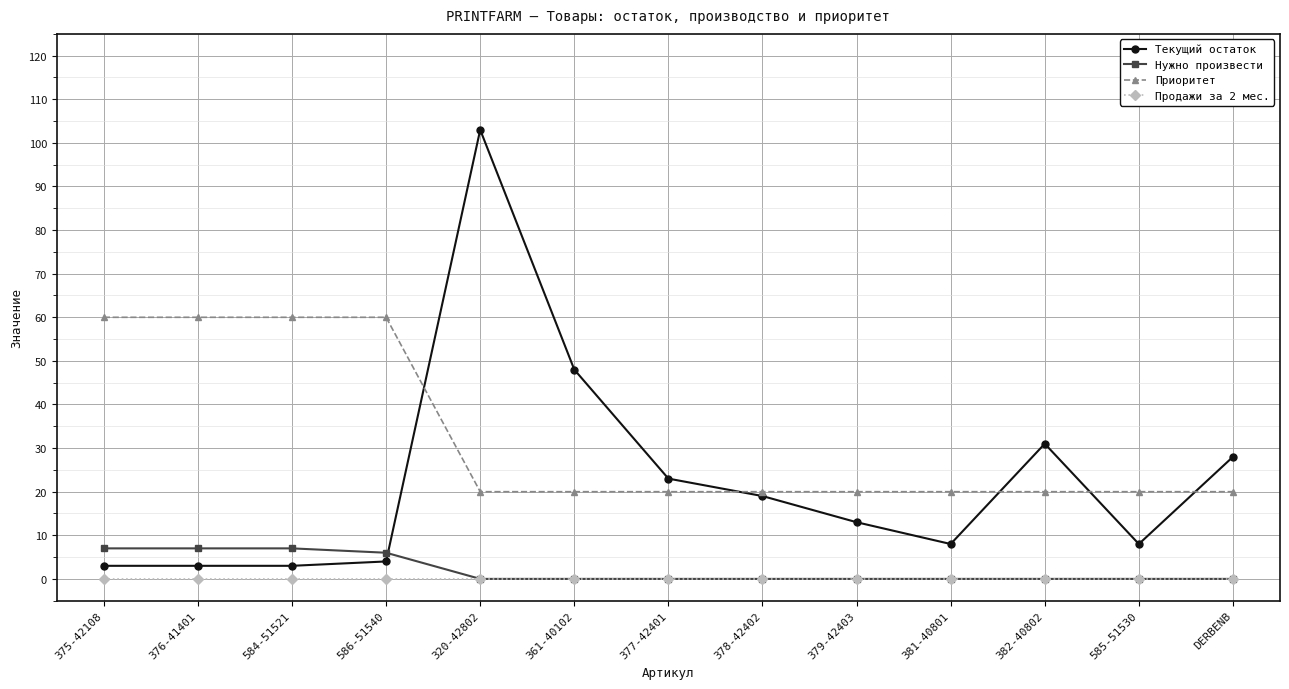

Which series changed the most between 379-42403 and 381-40801?

Текущий остаток